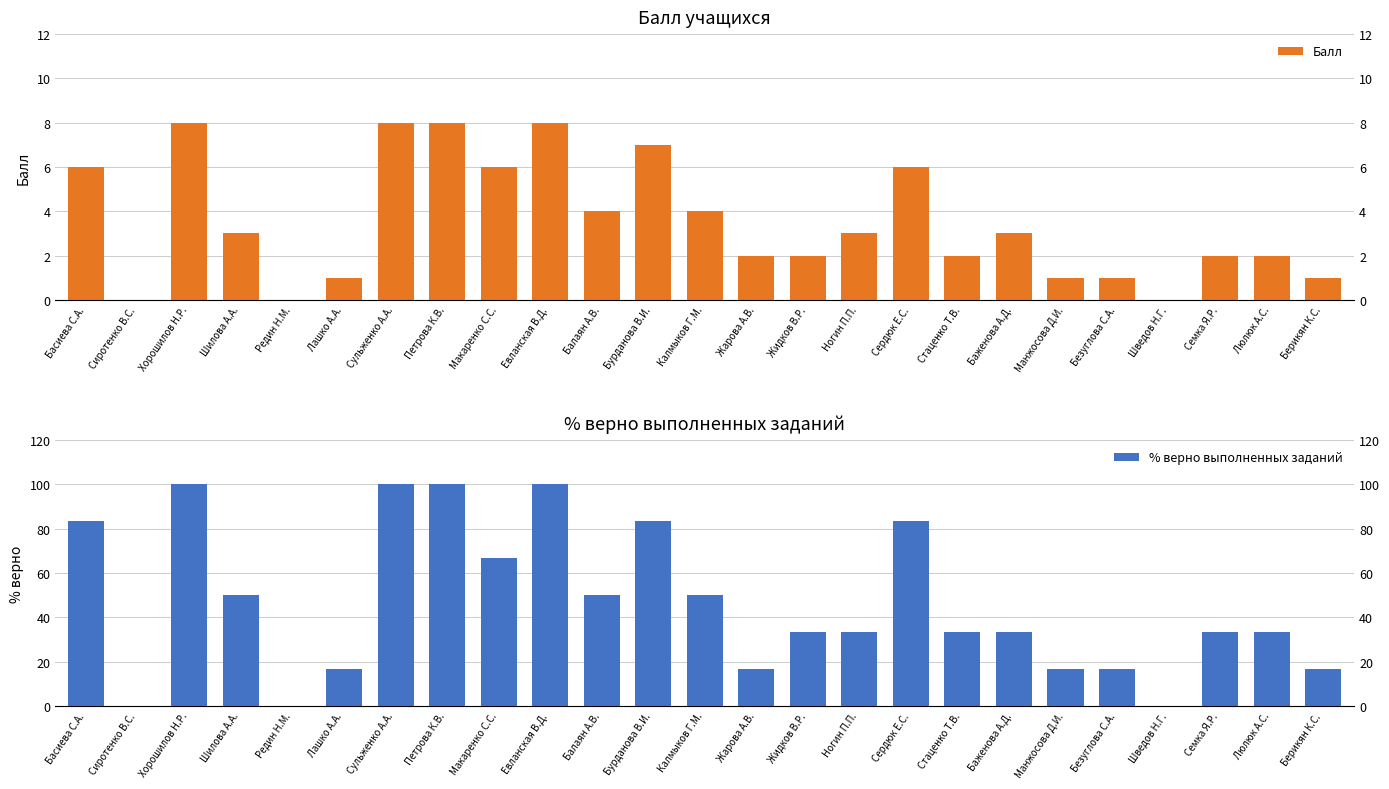

What is the highest value of the % верно выполненных заданий series?

100.0